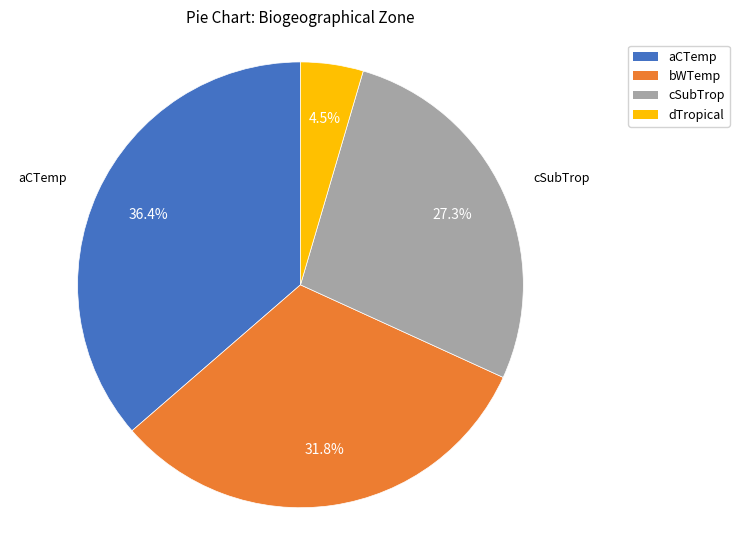

Which has a higher value, cSubTrop or aCTemp?

aCTemp